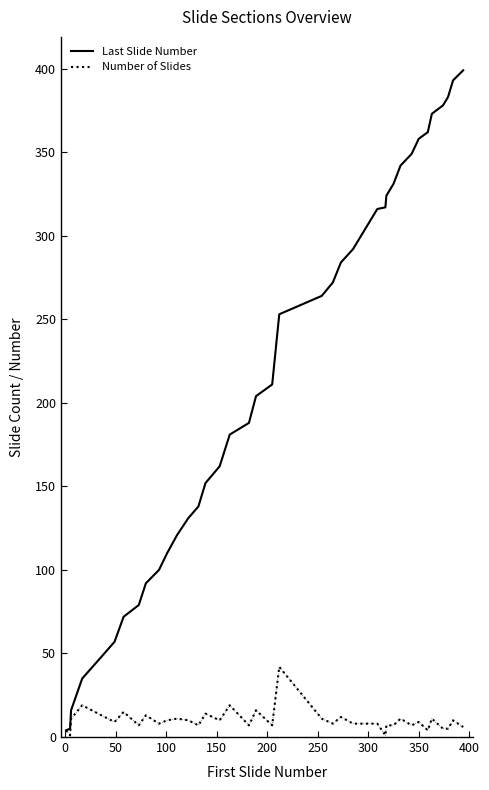

Does the chart have visible grid lines?

No